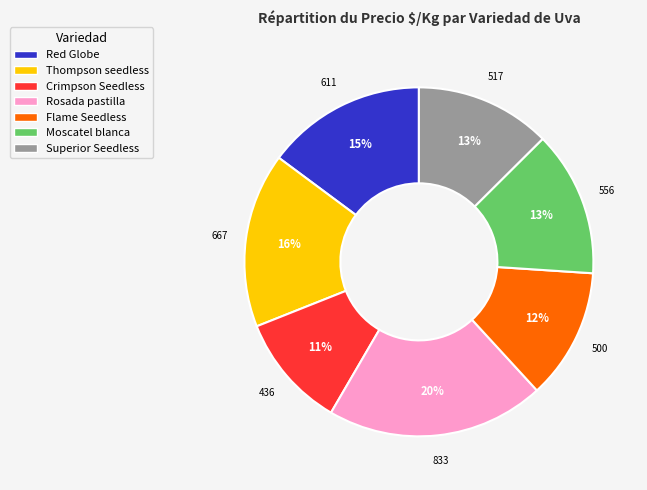

What percentage is the Flame Seedless slice, to the nearest percent?

12%